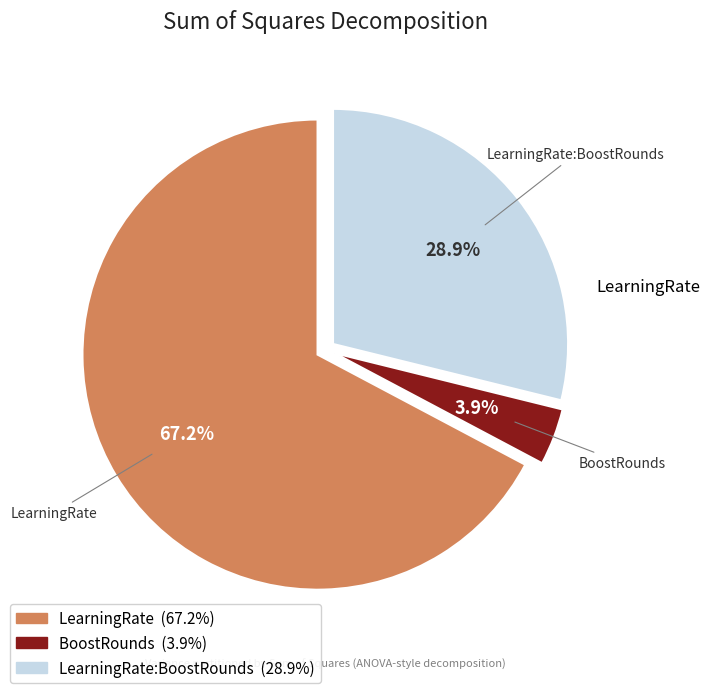

Is there any slice that represents more than half of the pie?

Yes